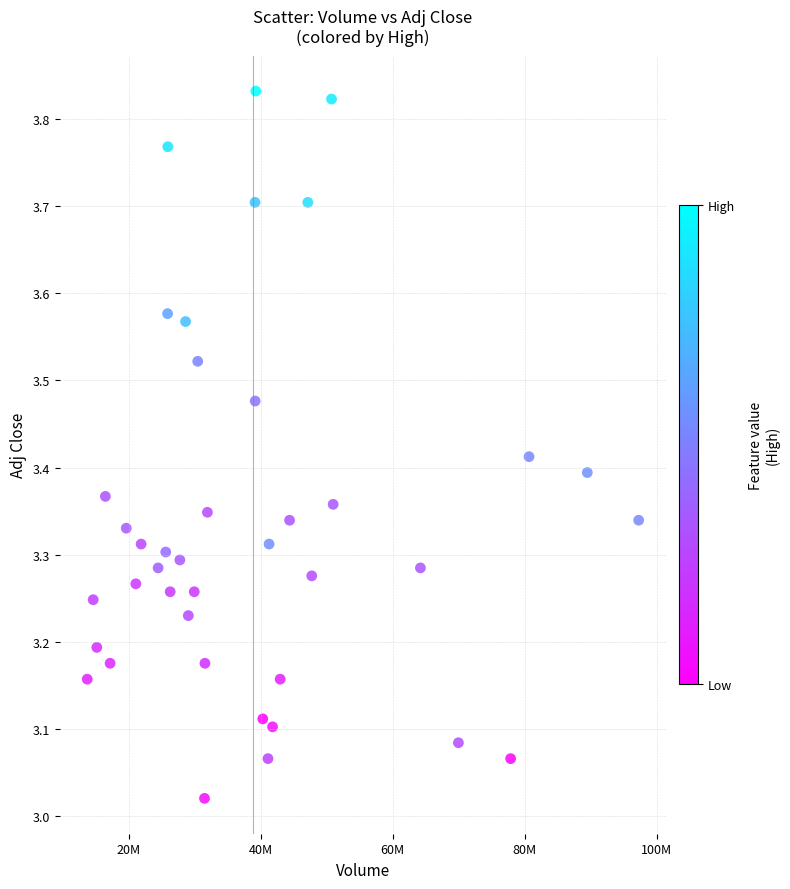

What is the range of X values (max minus min)?

83561900.0